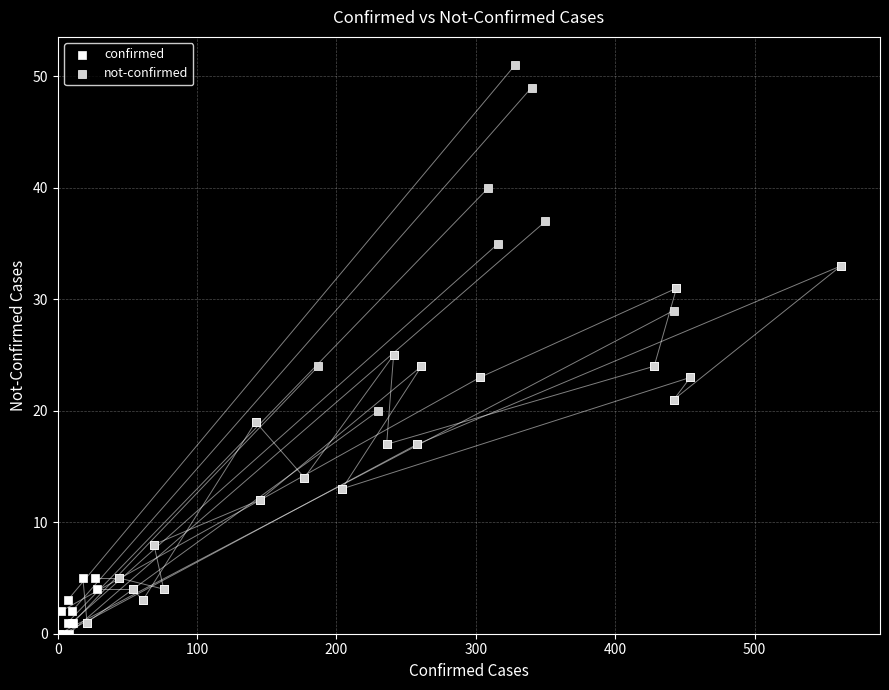

Which series reaches the maximum Y coordinate?

not-confirmed